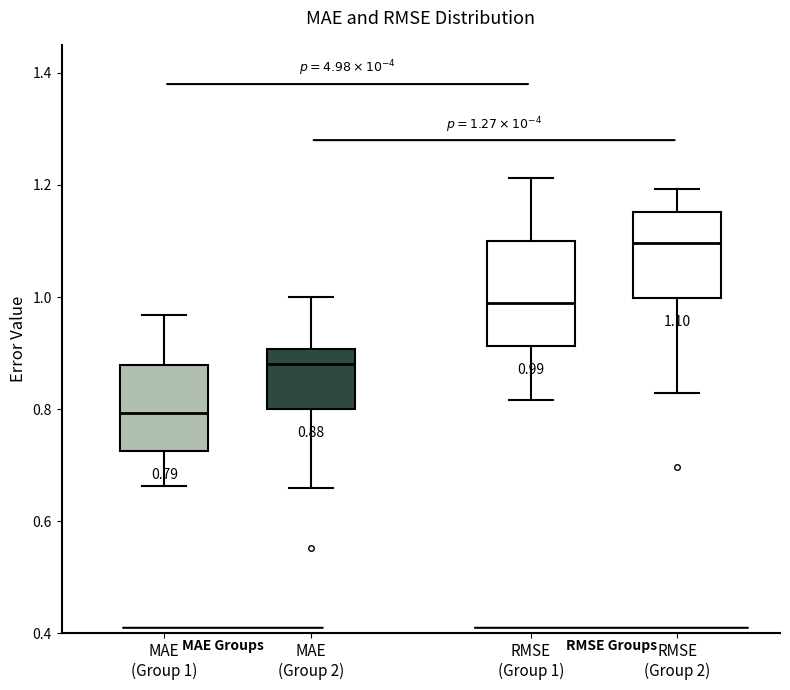

Which box is the tallest, from its lower edge to its upper edge?

RMSE (Group 1)